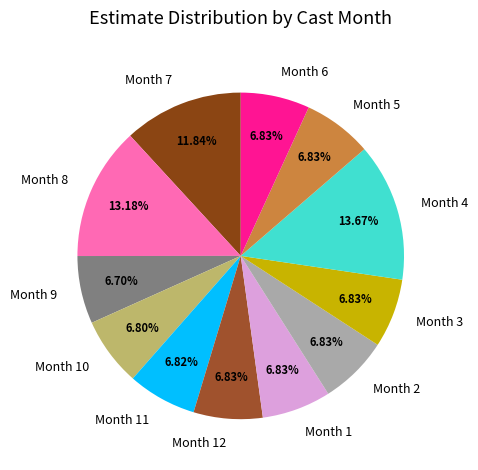

Do Month 11 and Month 2 together represent more than half of the pie?

No